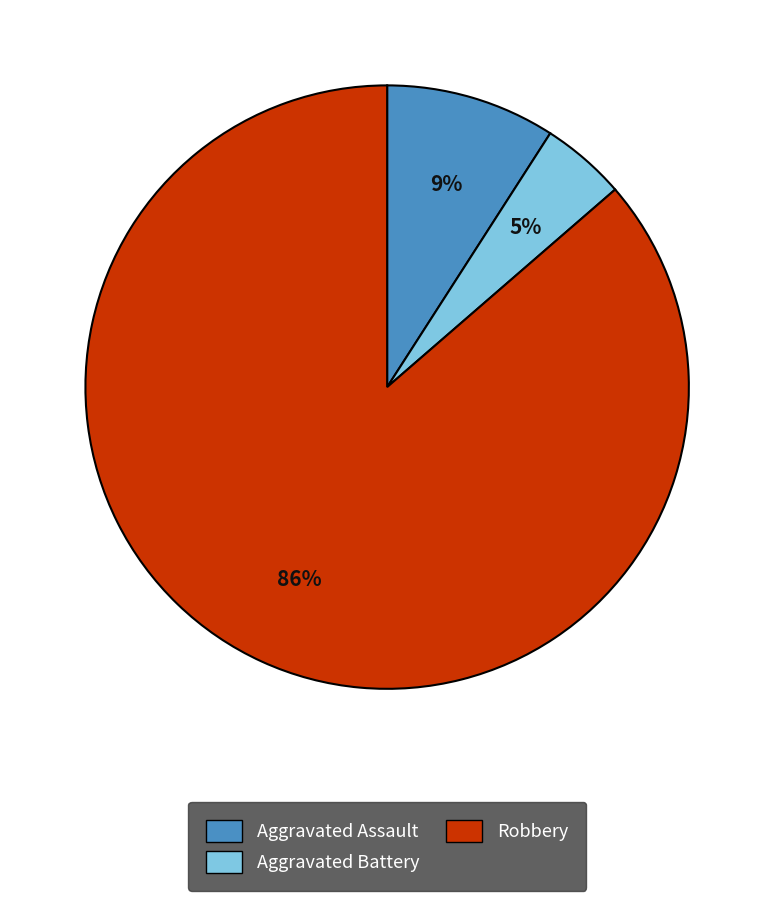

Is there a majority slice in this chart?

Yes